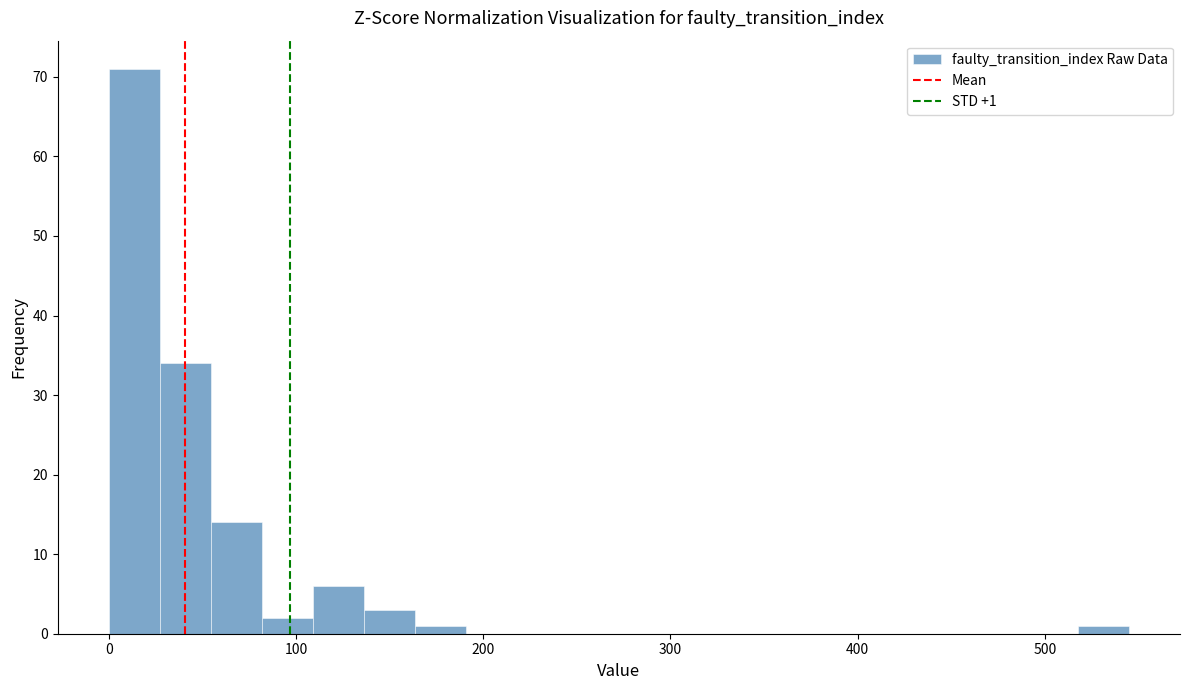

Read against the x-axis, roughly where is the centre of the tallest bar?

10